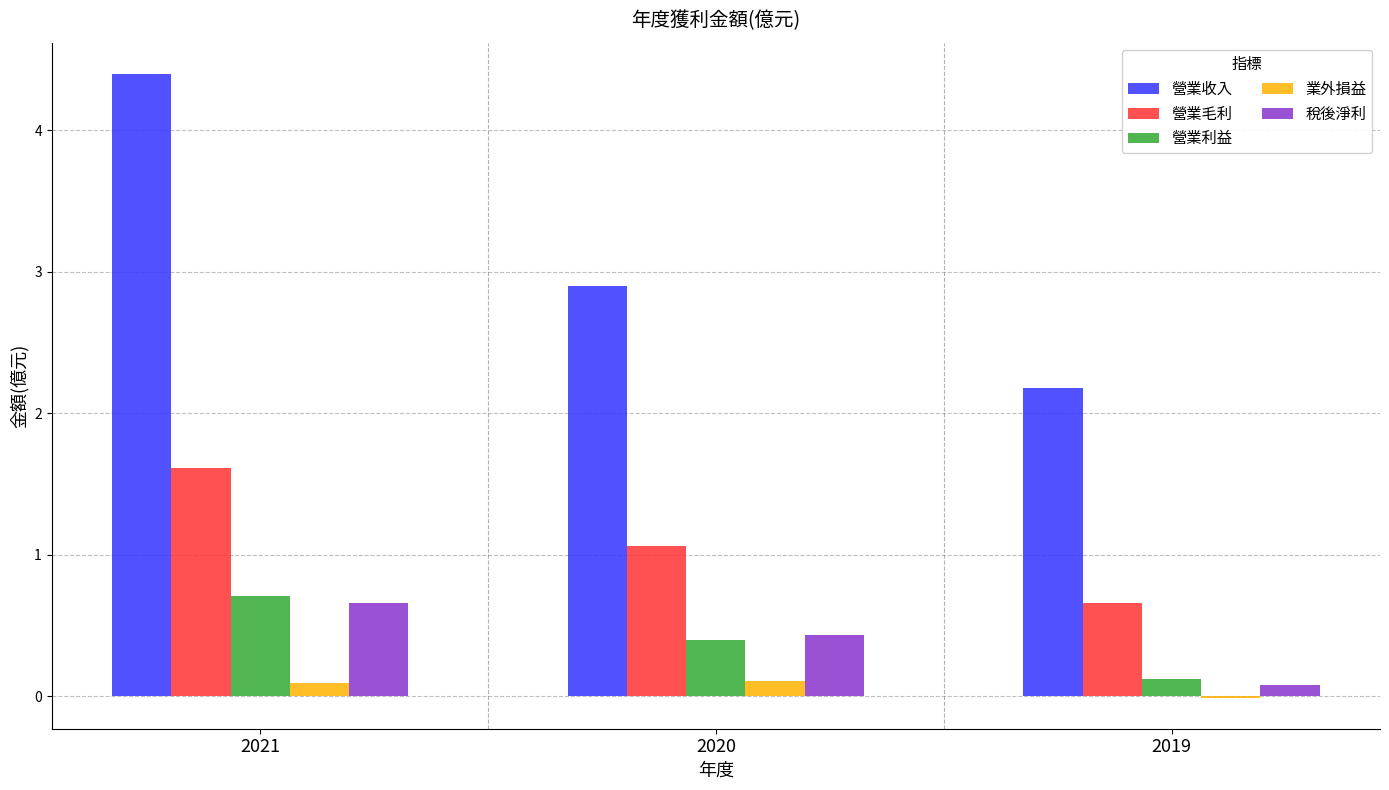

What is the spread (max minus min) of values at 2020?

2.8